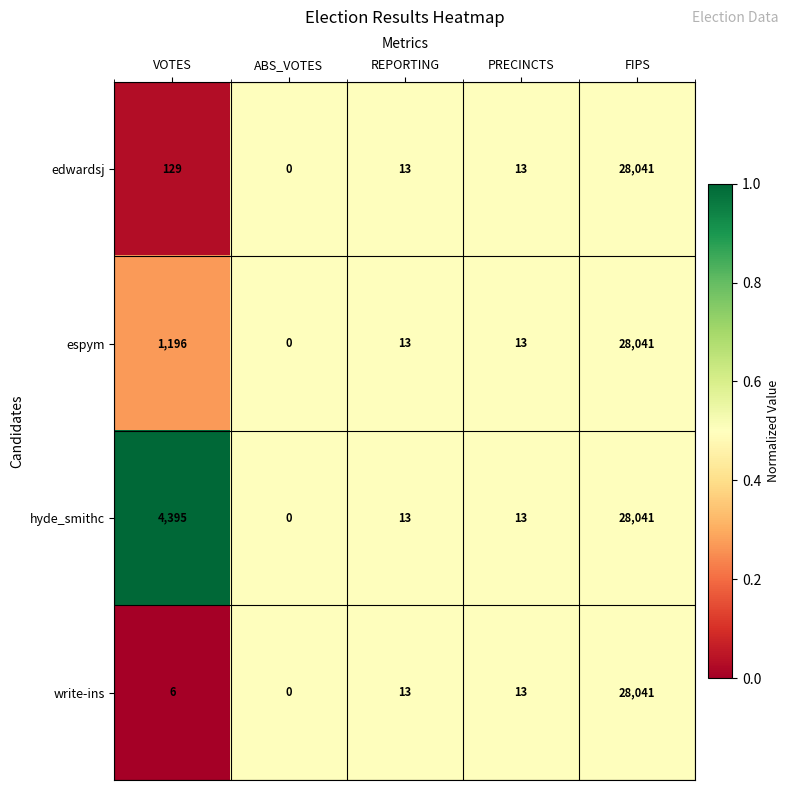

Which series has the largest total across all categories?

hyde_smithc